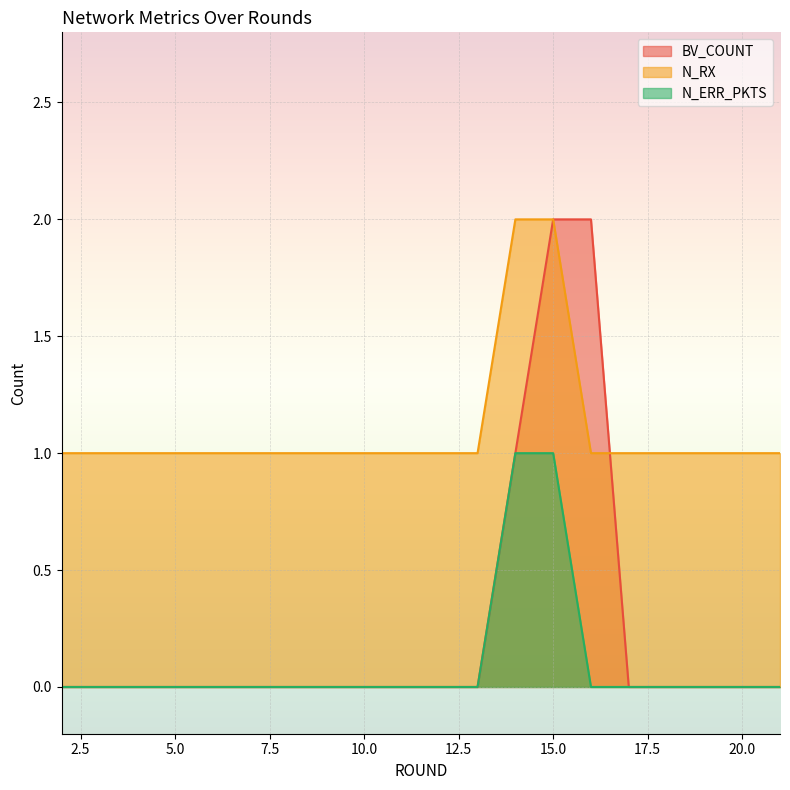

Count the N_ERR_PKTS values in the range 0 to 1.

20